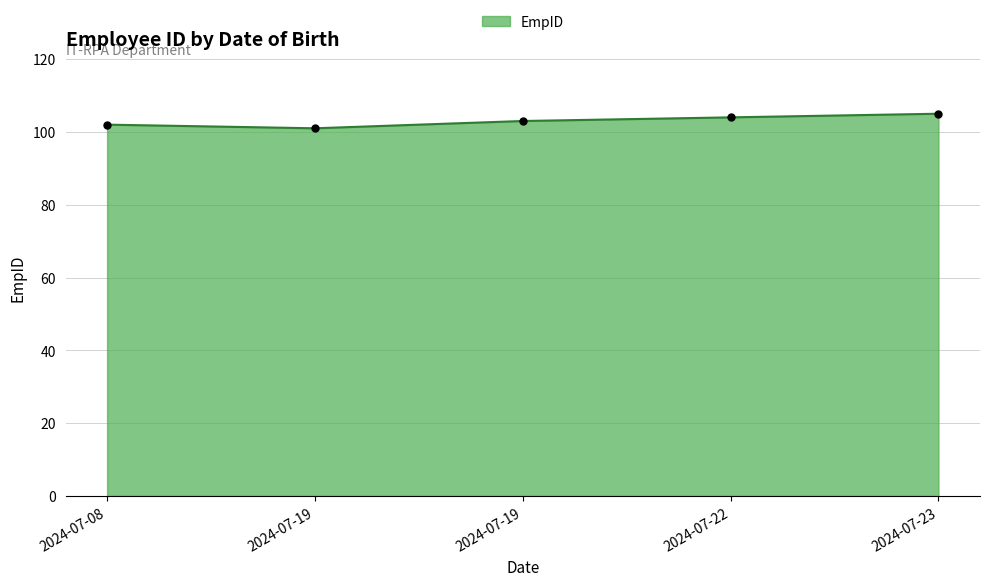

What is the change in value from 2024-07-19 to 2024-07-19?

+2